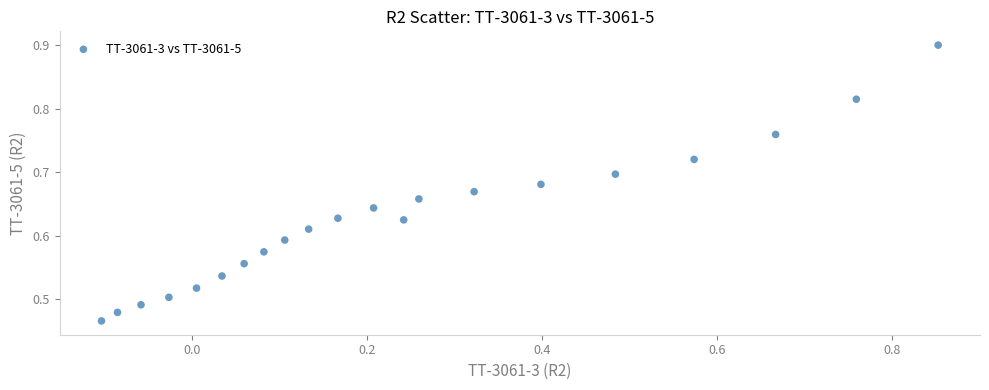

What is the range of X values (max minus min)?

1.0